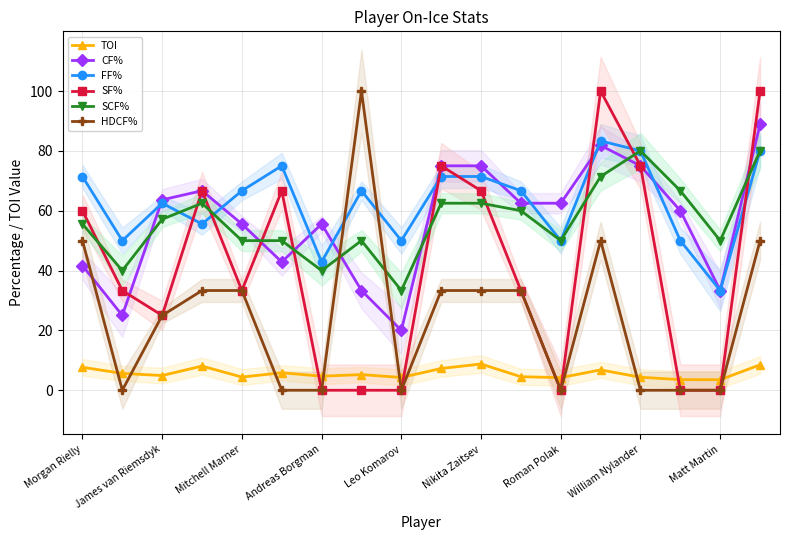

What is the difference between the maximum and minimum values in the CF% series?

68.9